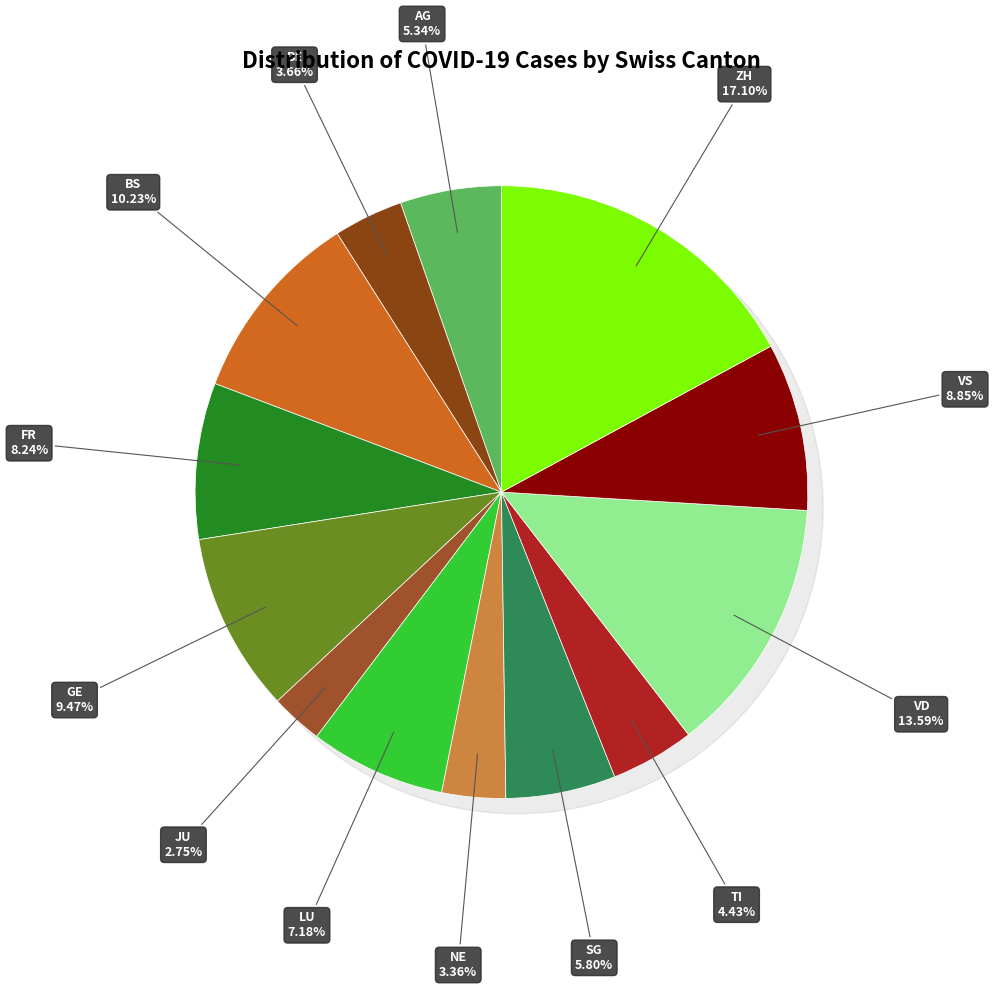

Is VD the majority of the pie?

No